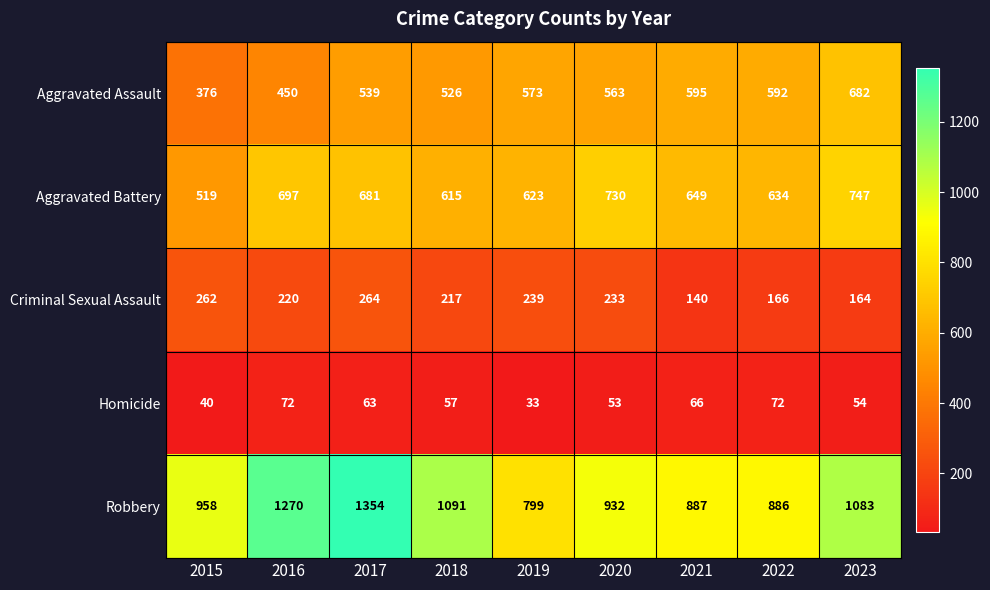

At which label does Criminal Sexual Assault reach its minimum?

2021